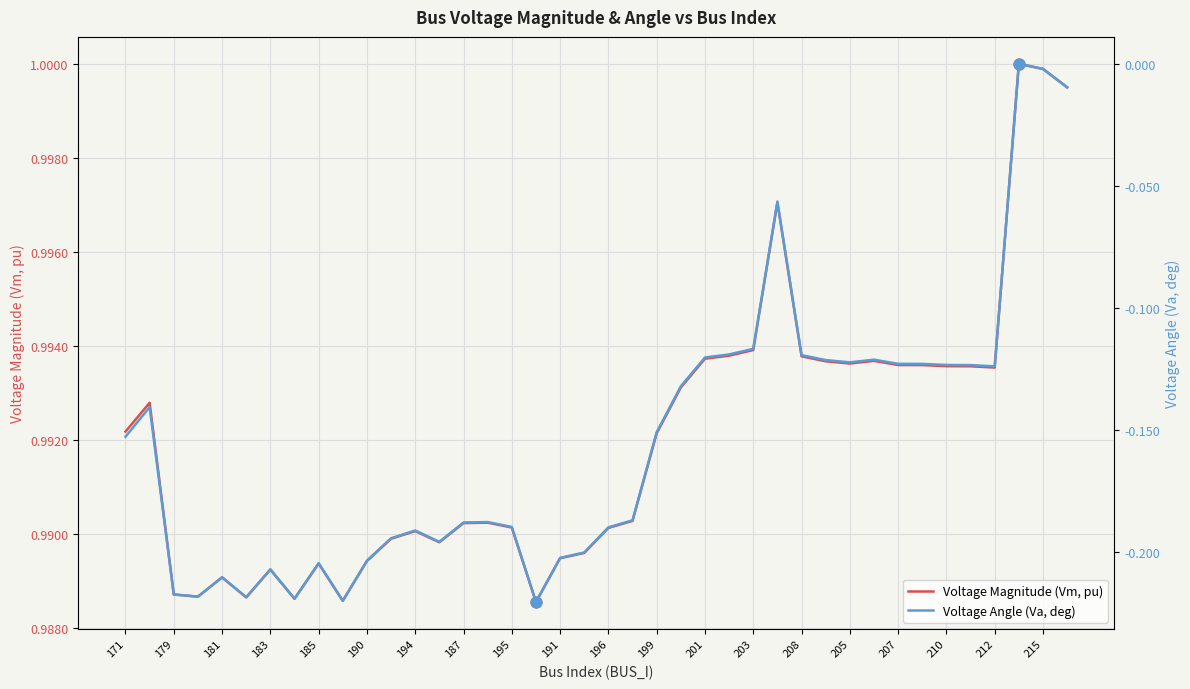

Which series has the largest Y range (max minus min)?

Voltage Angle (Va, deg)